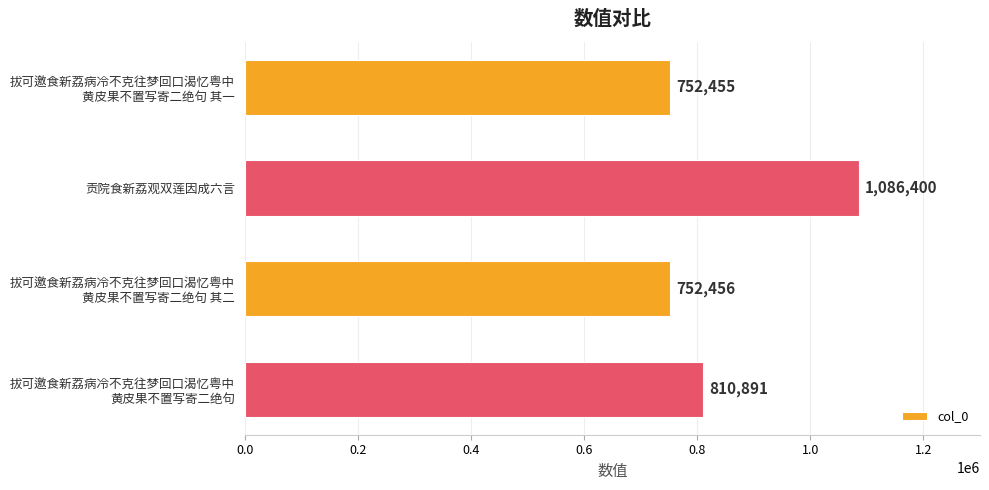

What is the sum of all values?

3402202